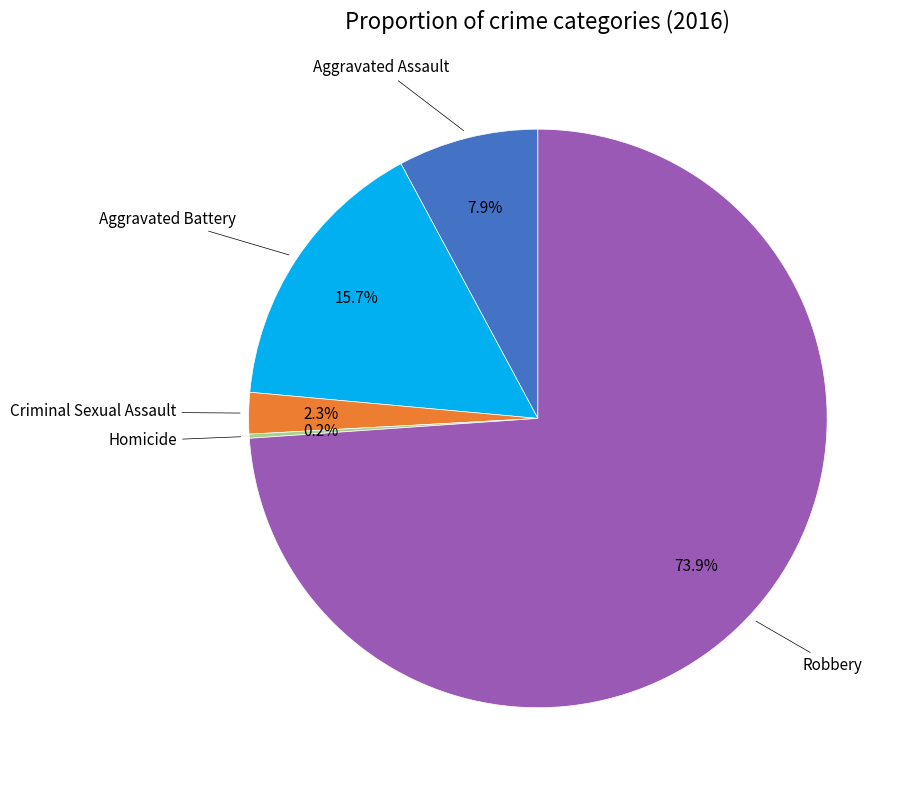

Does any single category account for the majority?

Yes